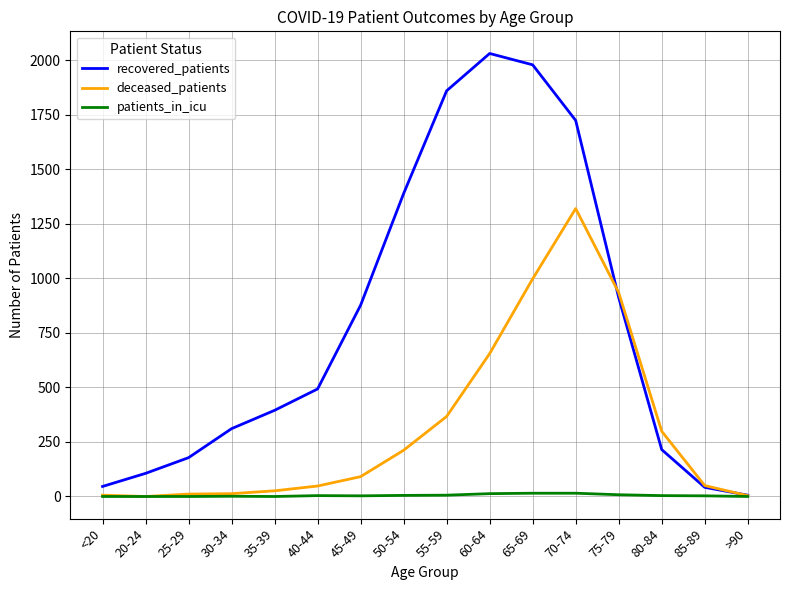

Which series has the largest range (max minus min)?

recovered_patients